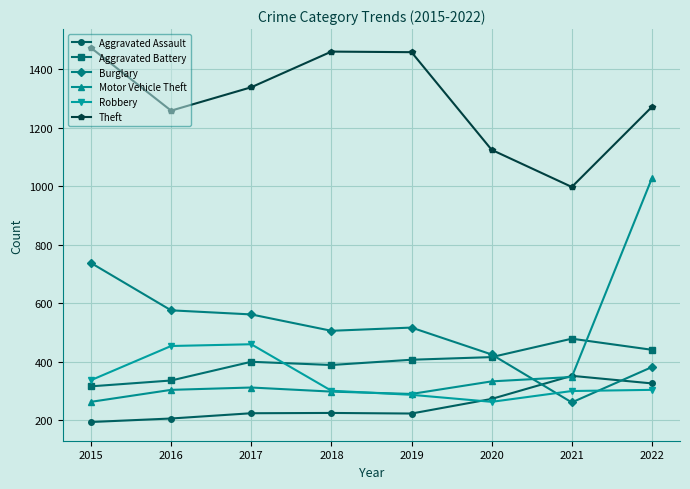

At which label does Aggravated Assault reach its peak?

2021